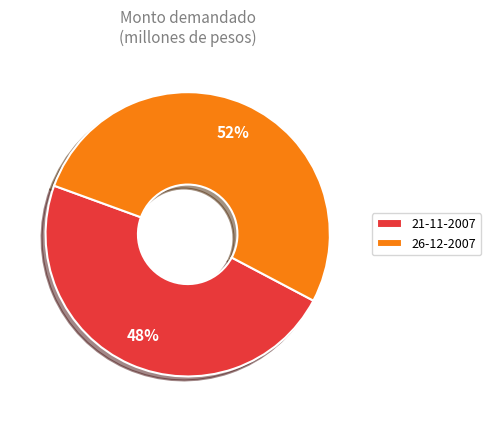

What percentage is the 26-12-2007 slice, to the nearest percent?

52%